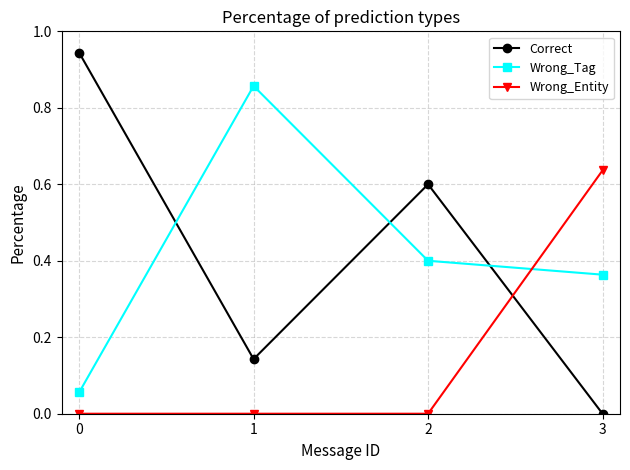

Where is the first local maximum for Wrong_Tag?

1